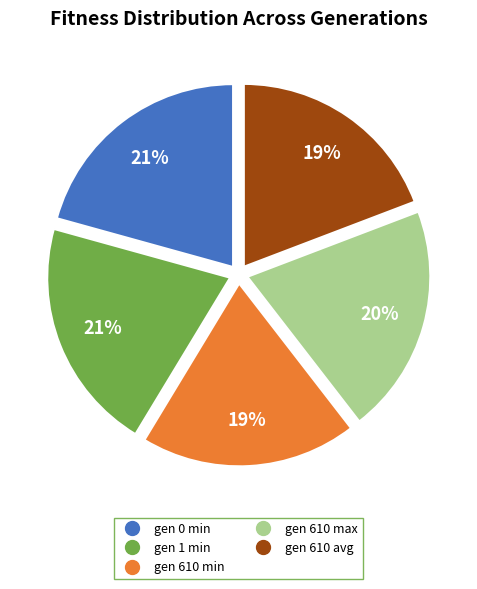

To the nearest percent, what percentage of the pie is gen 610 avg?

19%